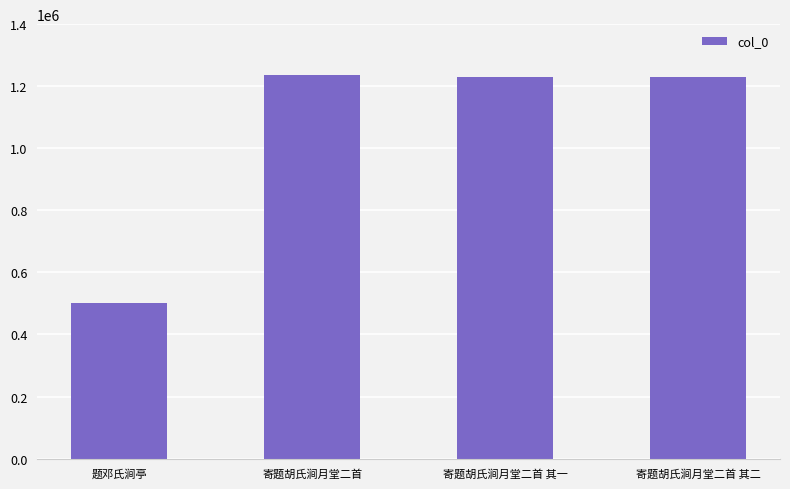

What is the minimum value shown in the chart?

501757